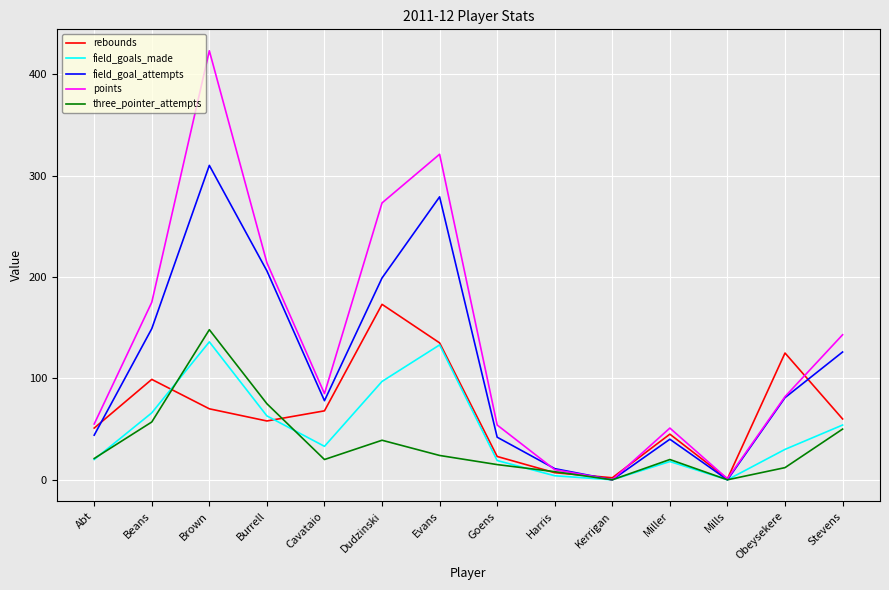

What is the sum of the points values at Burrell and Kerrigan?

214